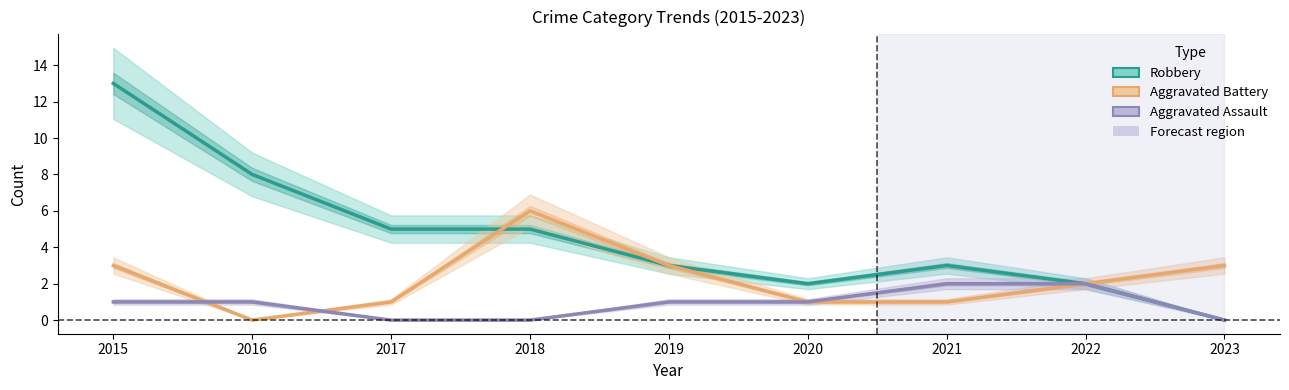

List the series in order of their peak value, highest first.

Robbery, Aggravated Battery, Aggravated Assault